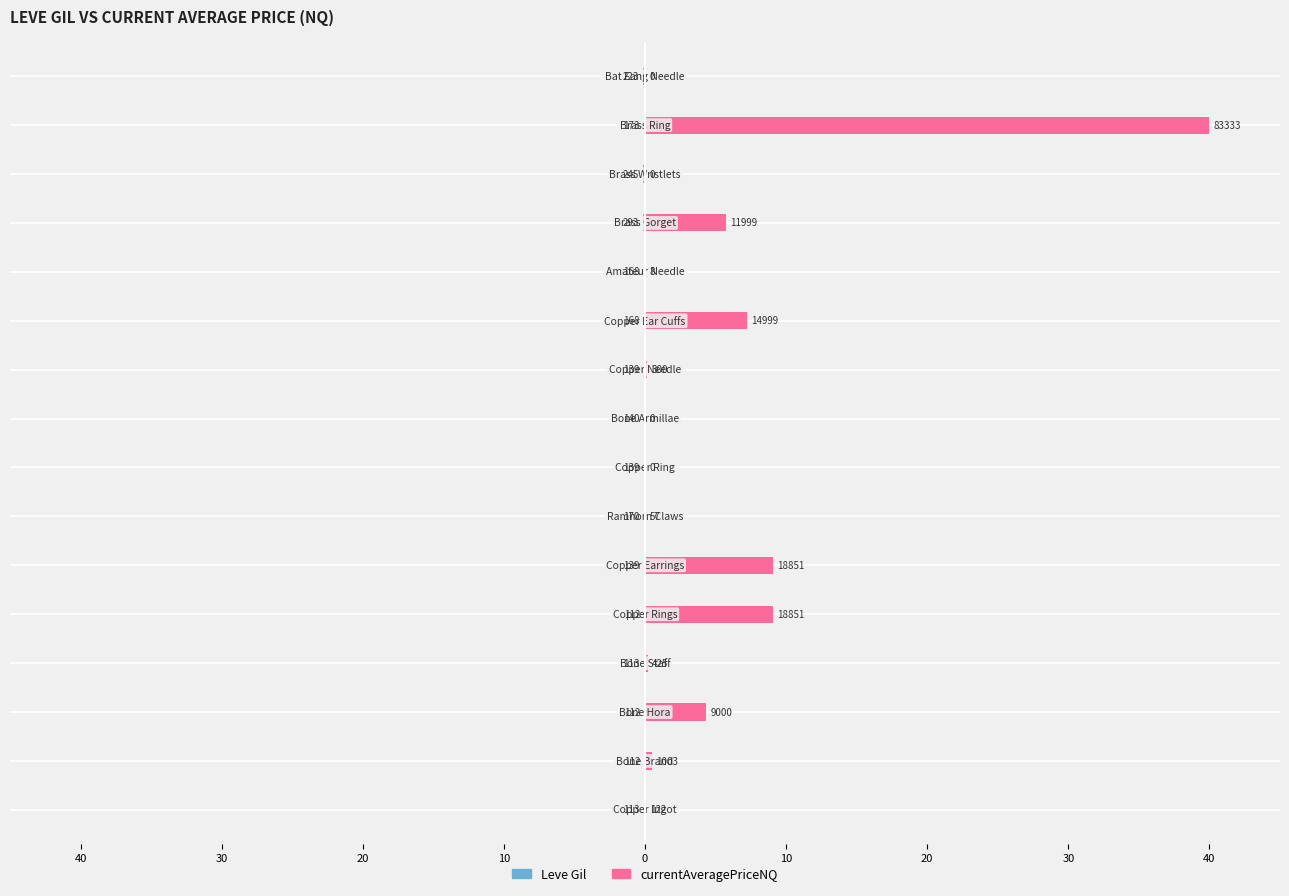

What are all the series names shown in the legend?

Leve Gil, currentAveragePriceNQ